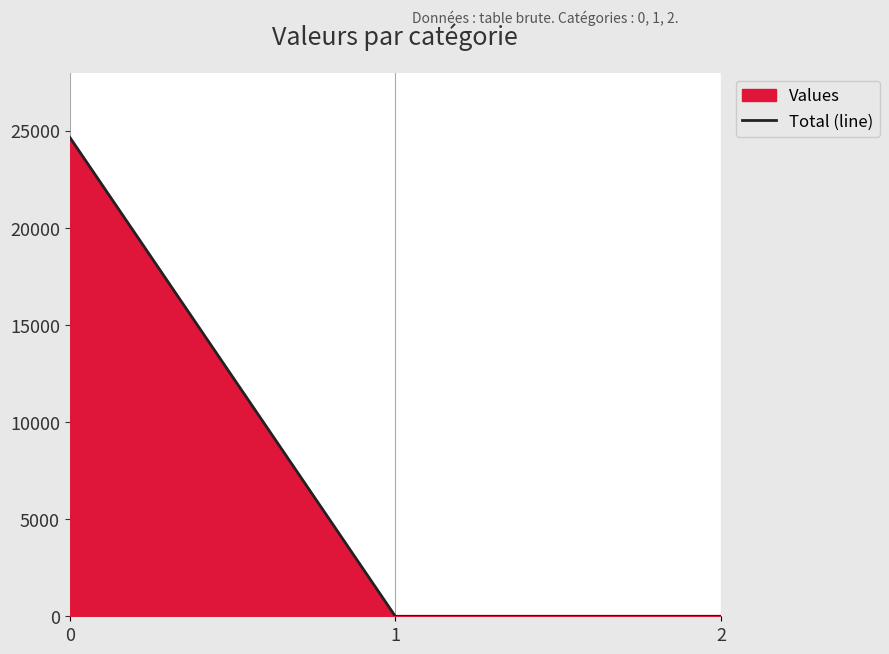

List the labels in order of value, smallest first.

1, 2, 0